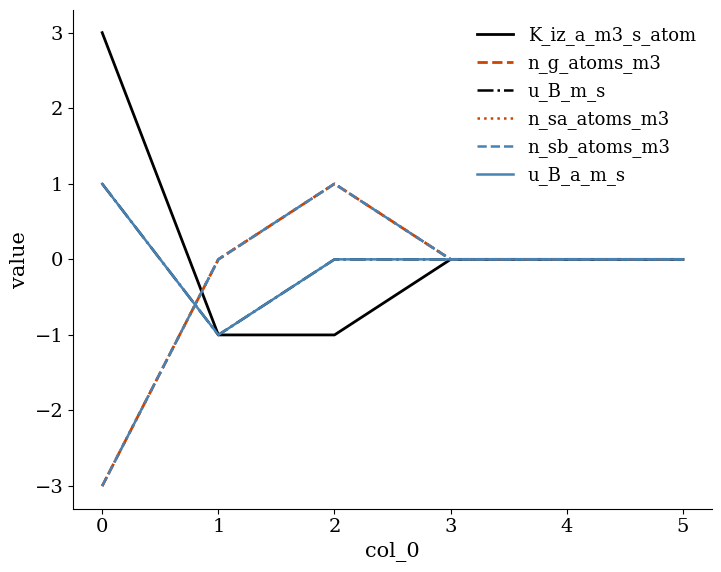

How many lines are shown in the chart?

6